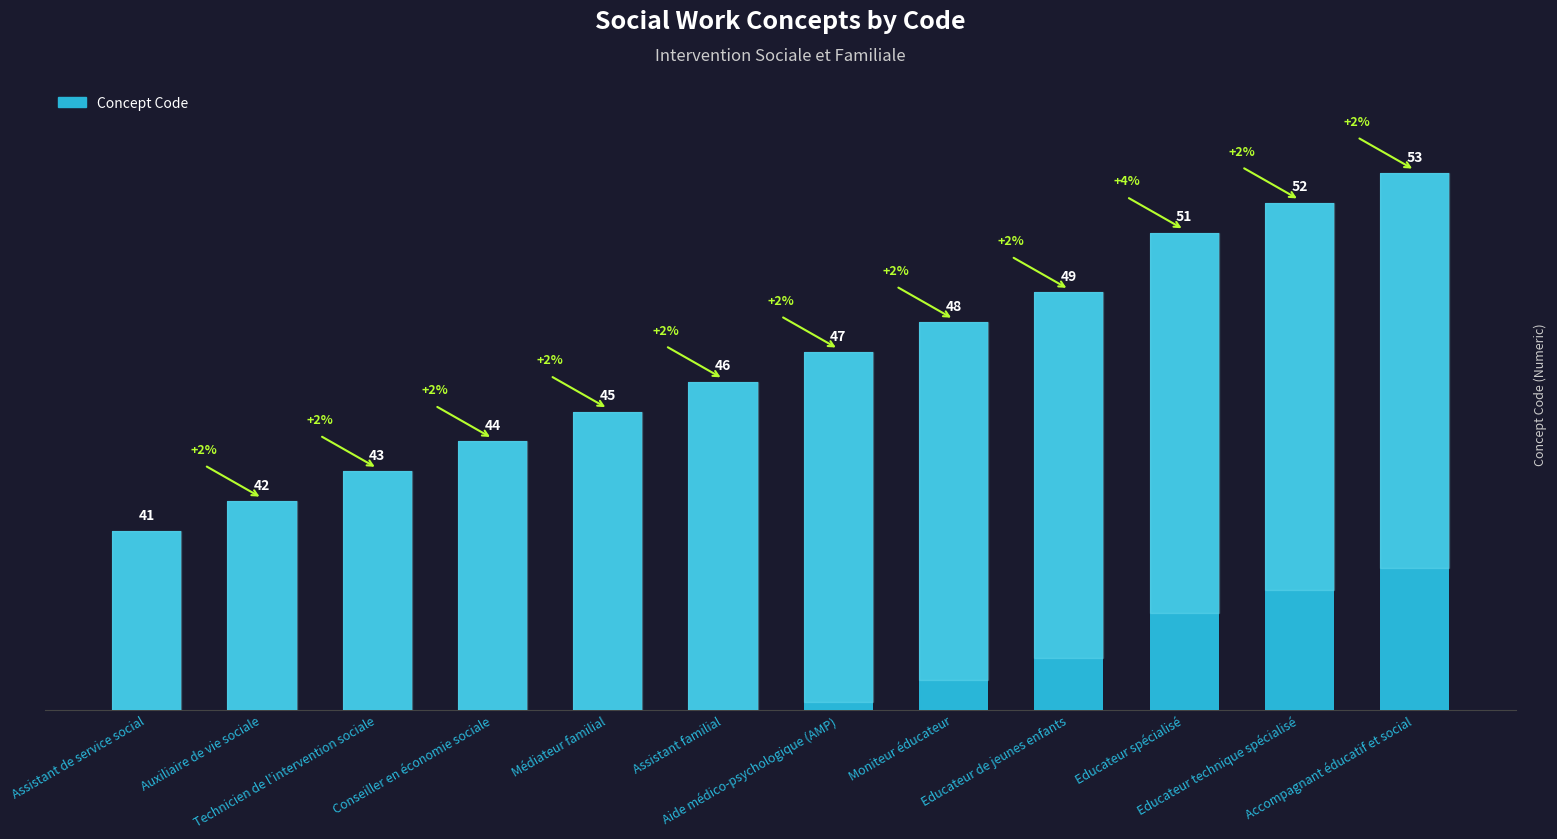

How many series are shown in this chart?

1